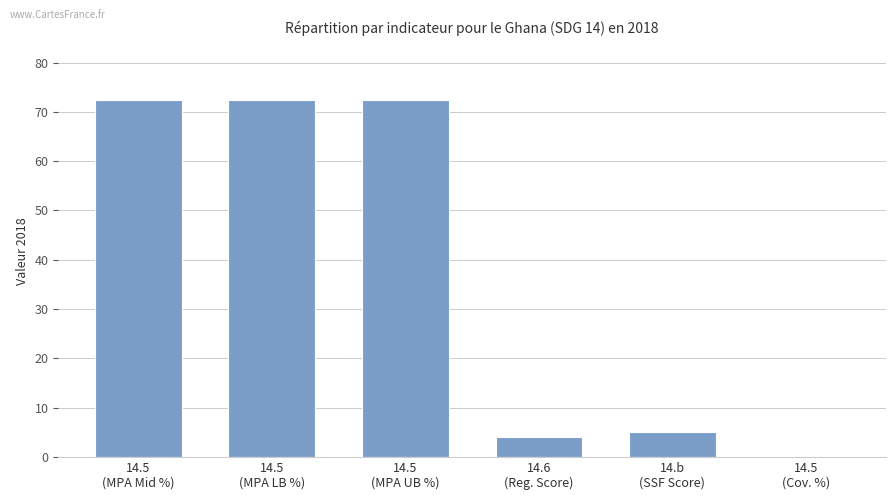

The value at 14.5
(MPA LB %) is 118.5. True or false?

False